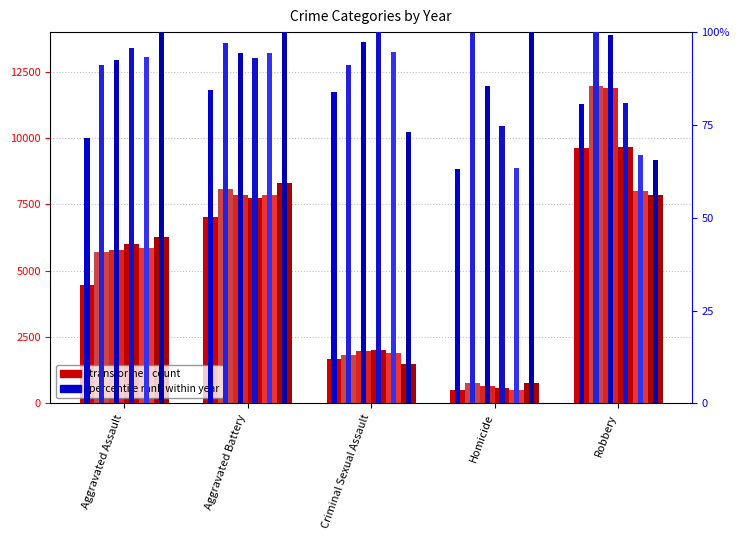

Are the bars grouped side by side (vs. stacked)?

Yes